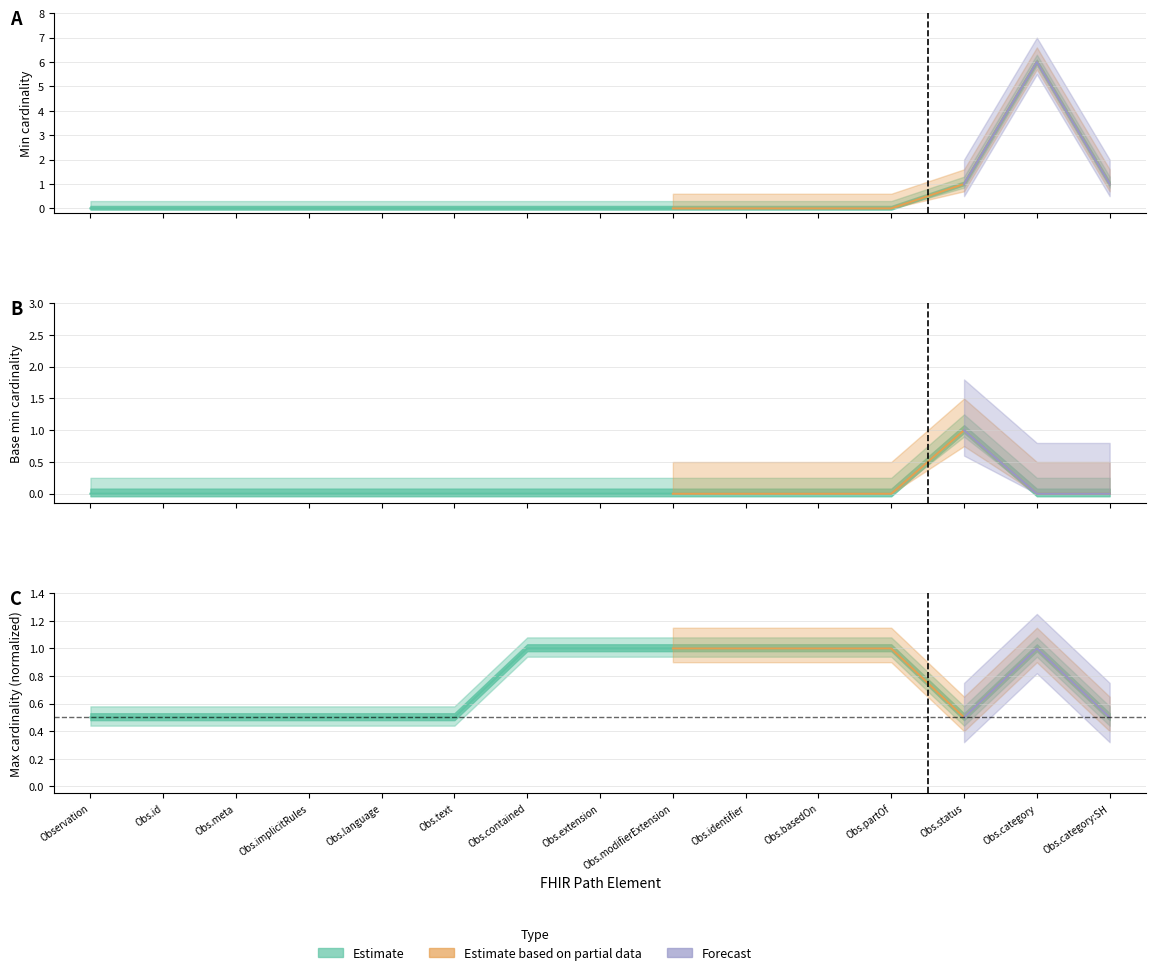

In max_values, how many points are lower than both neighbors (excluding endpoints)?

1